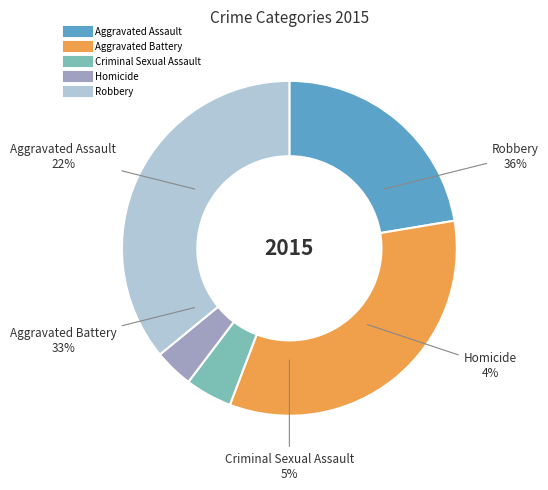

Which category has the biggest portion of the pie?

Robbery